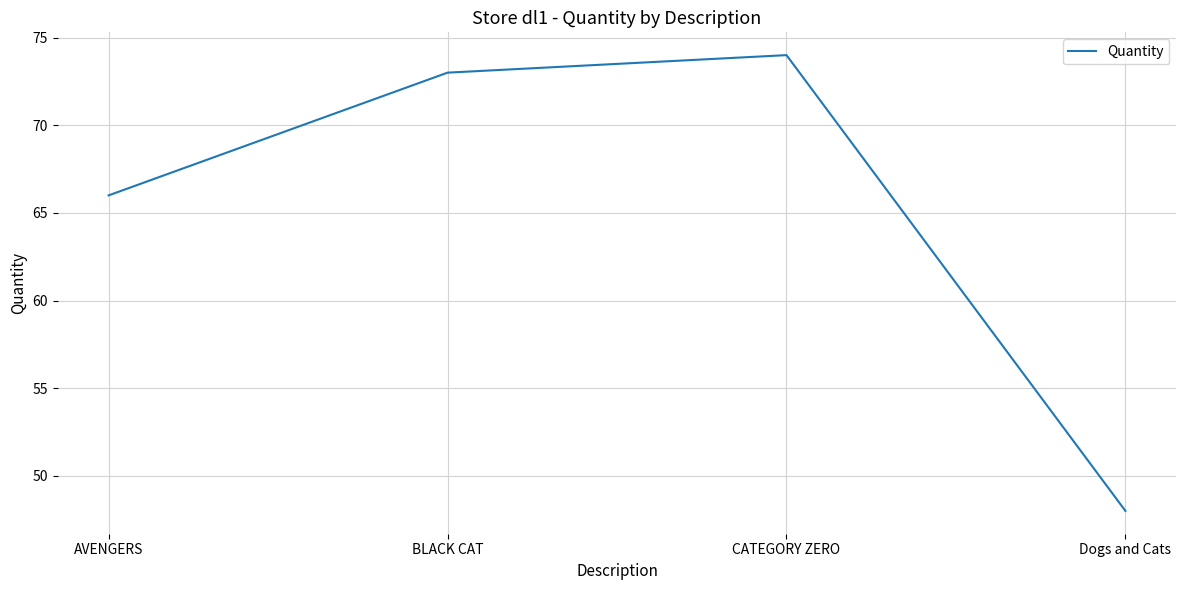

Count the number of data series in this chart.

1